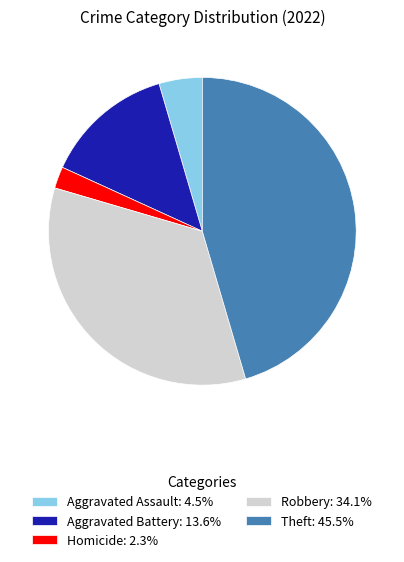

Approximately how many times larger is the value at Theft: 45.5% compared to Aggravated Battery: 13.6%?

3.3